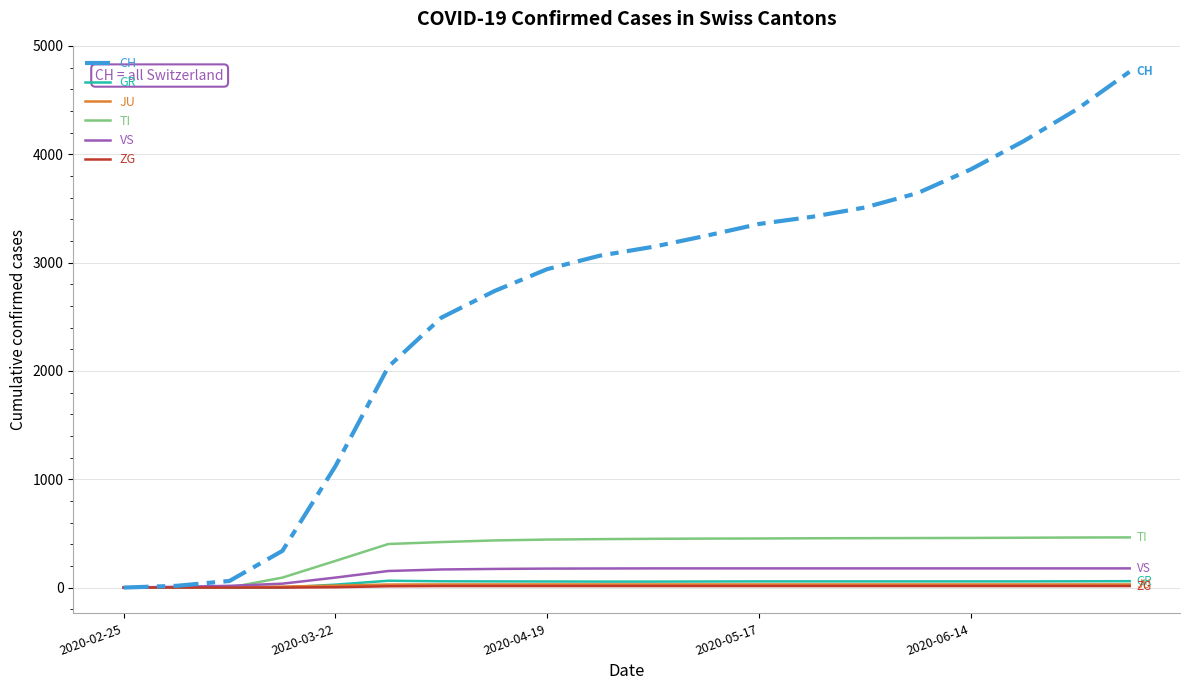

Which series has the largest total across all categories?

CH